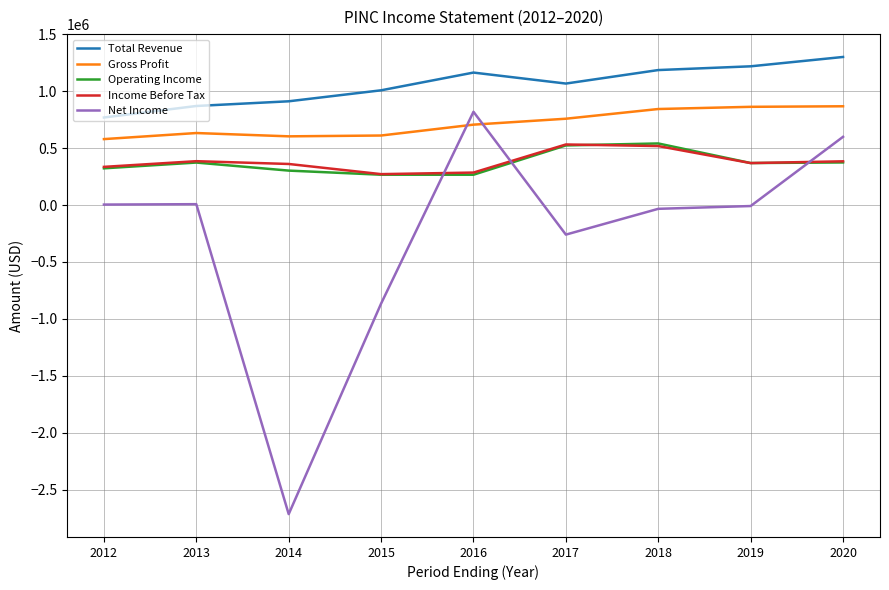

Which series changed the most between 2019 and 2020?

Net Income